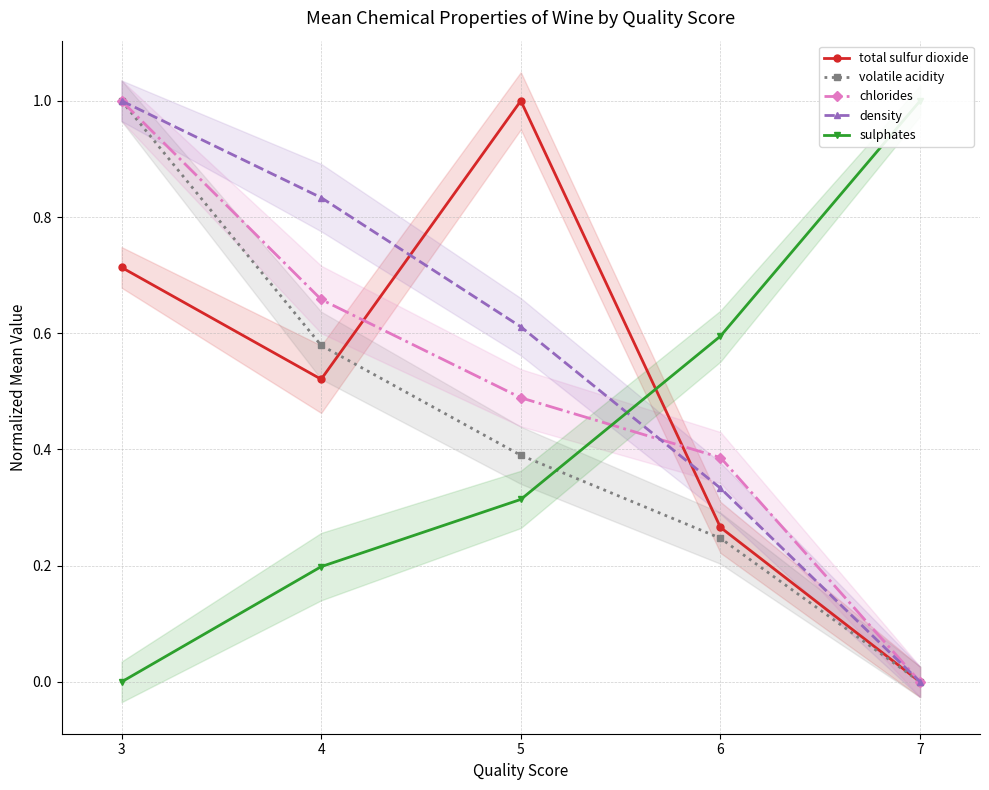

Read the chlorides value at 6.

0.4